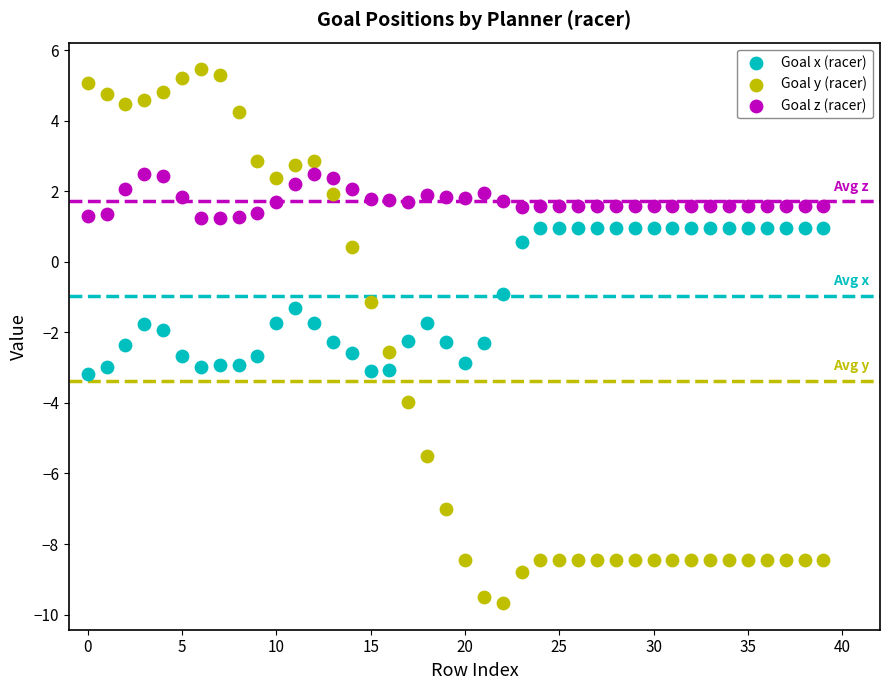

What are all the series names shown in the legend?

Goal x (racer), Goal y (racer), Goal z (racer)